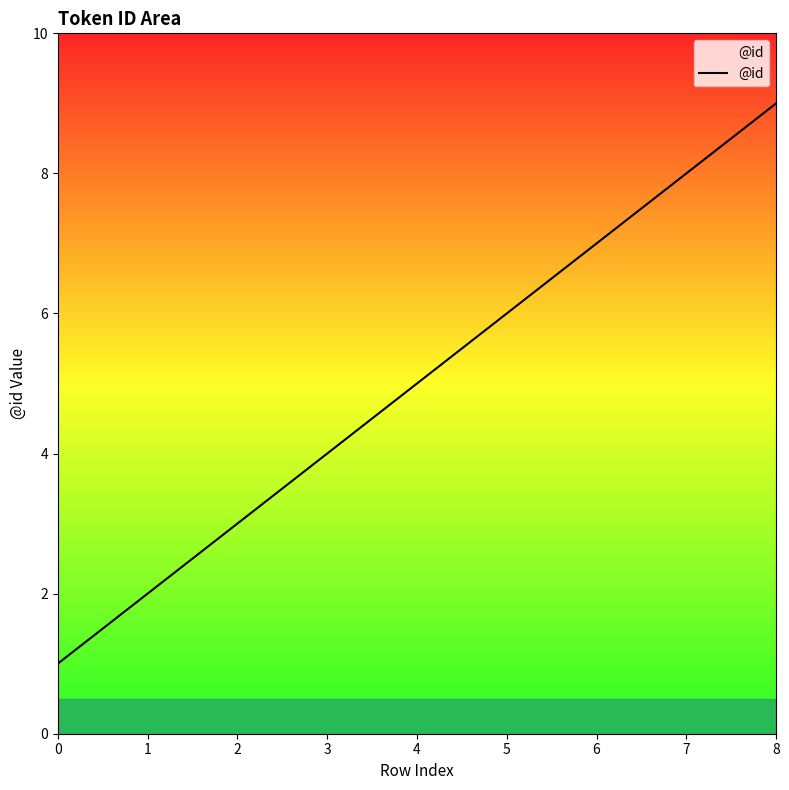

Rank the categories by value from highest to lowest.

8, 7, 6, 5, 4, 3, 2, 1, 0